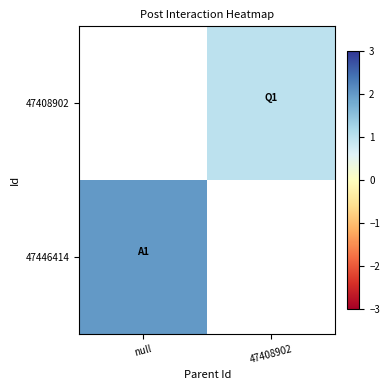

True or false: 47408902 has a value of 1.0 at 47408902.

True